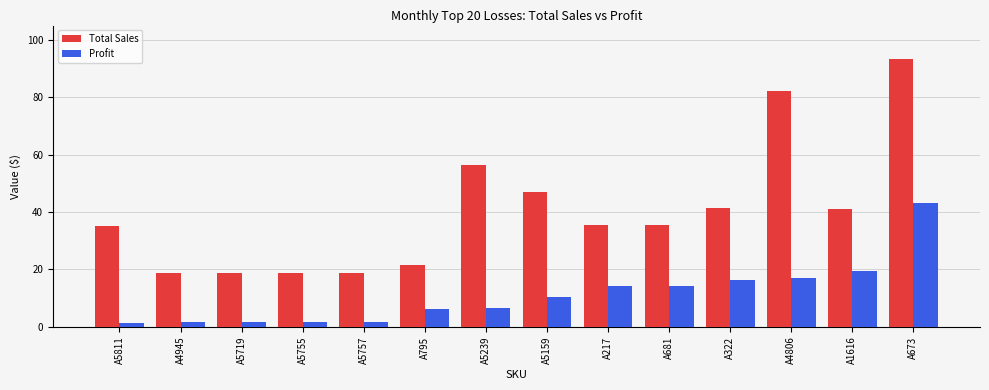

Which category has the highest value in the Total Sales series?

A673